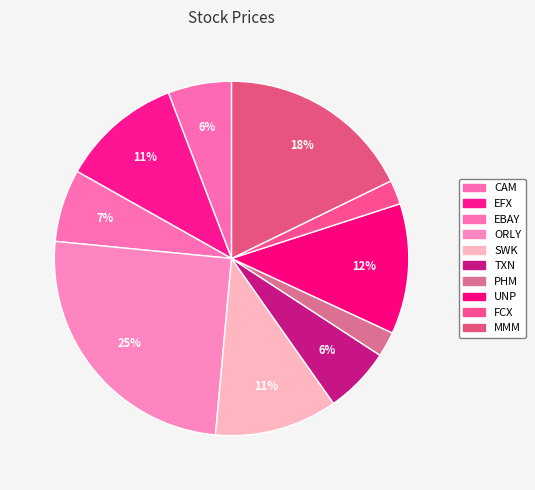

Which slice is the smallest?

FCX